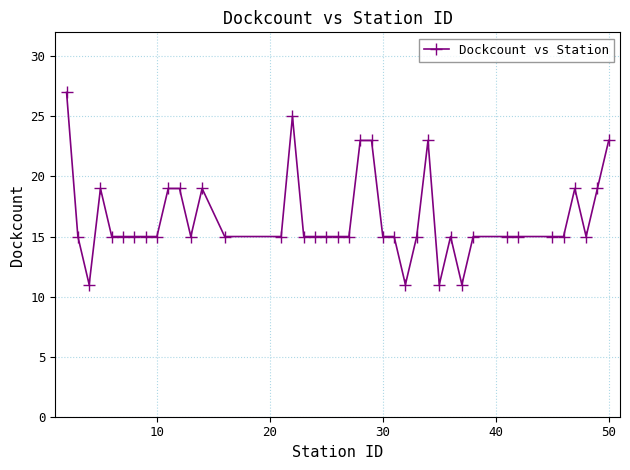

What is the minimum value shown in the chart?

11